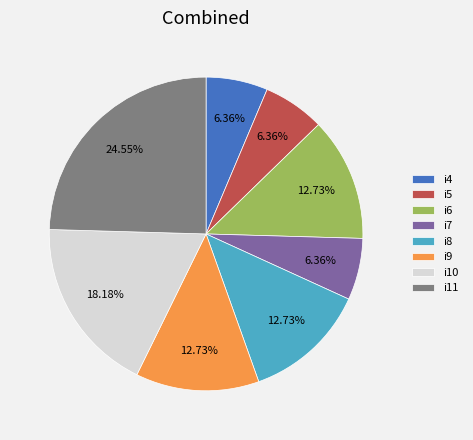

To the nearest percent, what portion does i11 represent?

25%